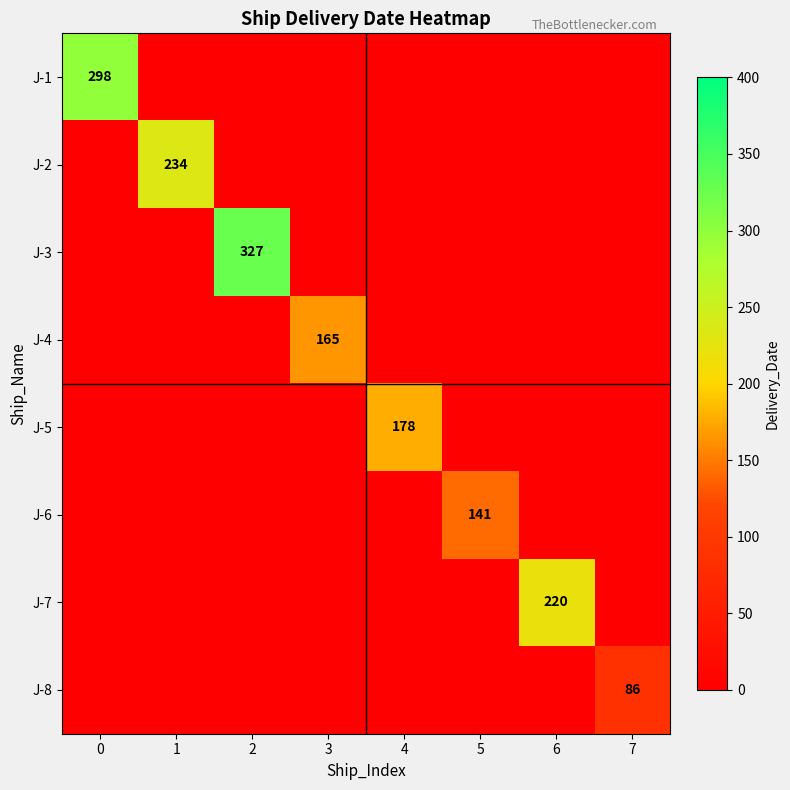

Count the number of categories in the chart.

8